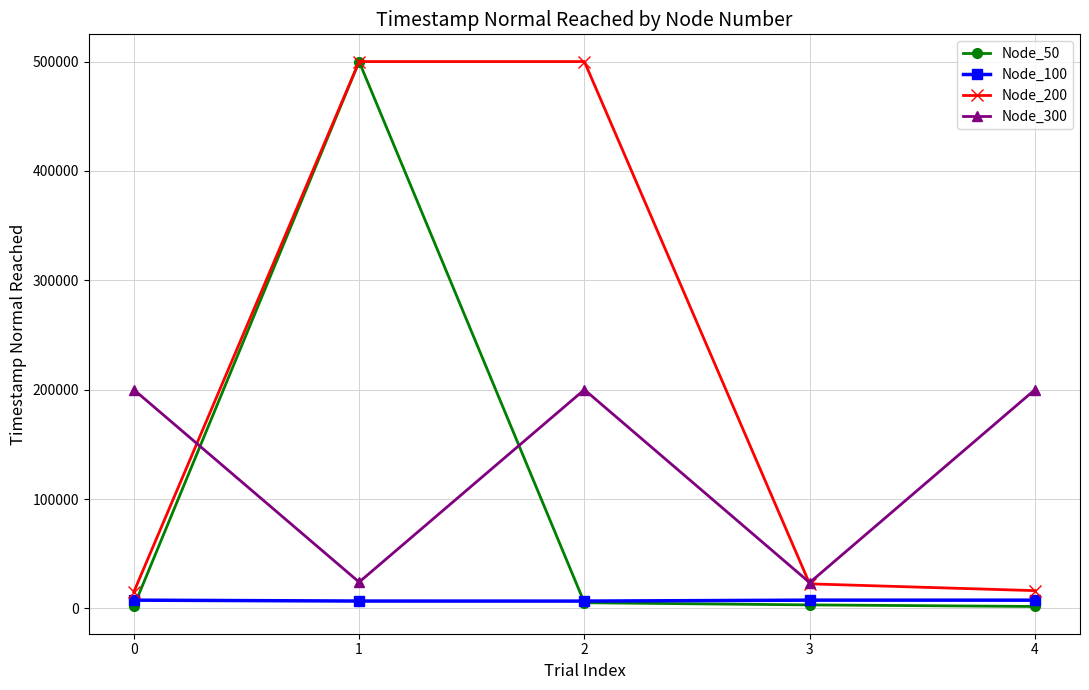

How many times do Node_100 and Node_50 cross each other?

2